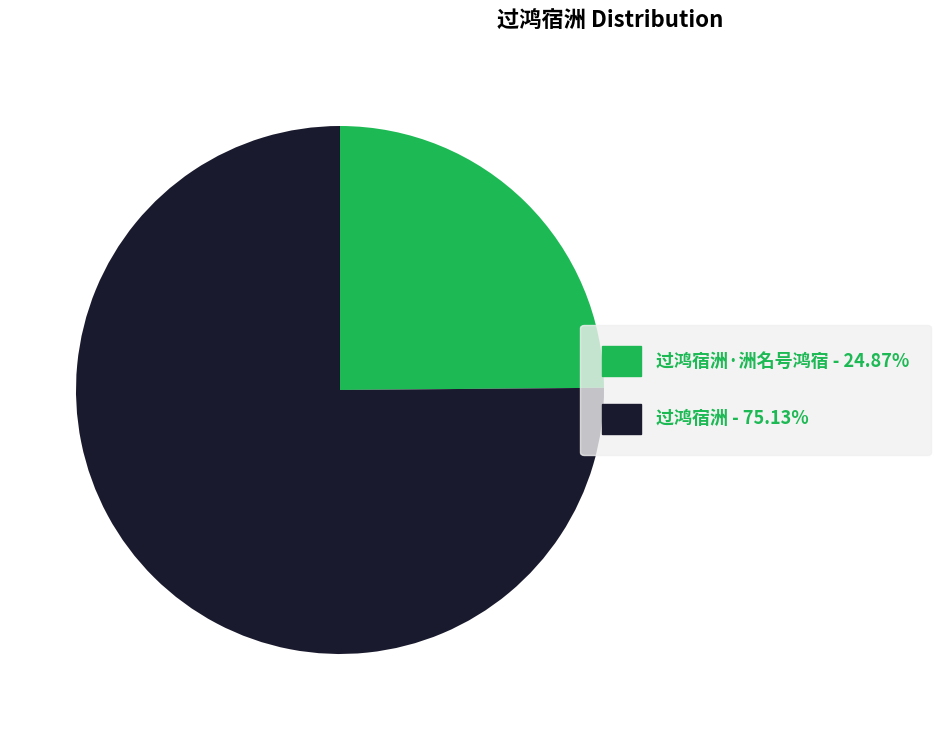

Does any single category account for the majority?

Yes